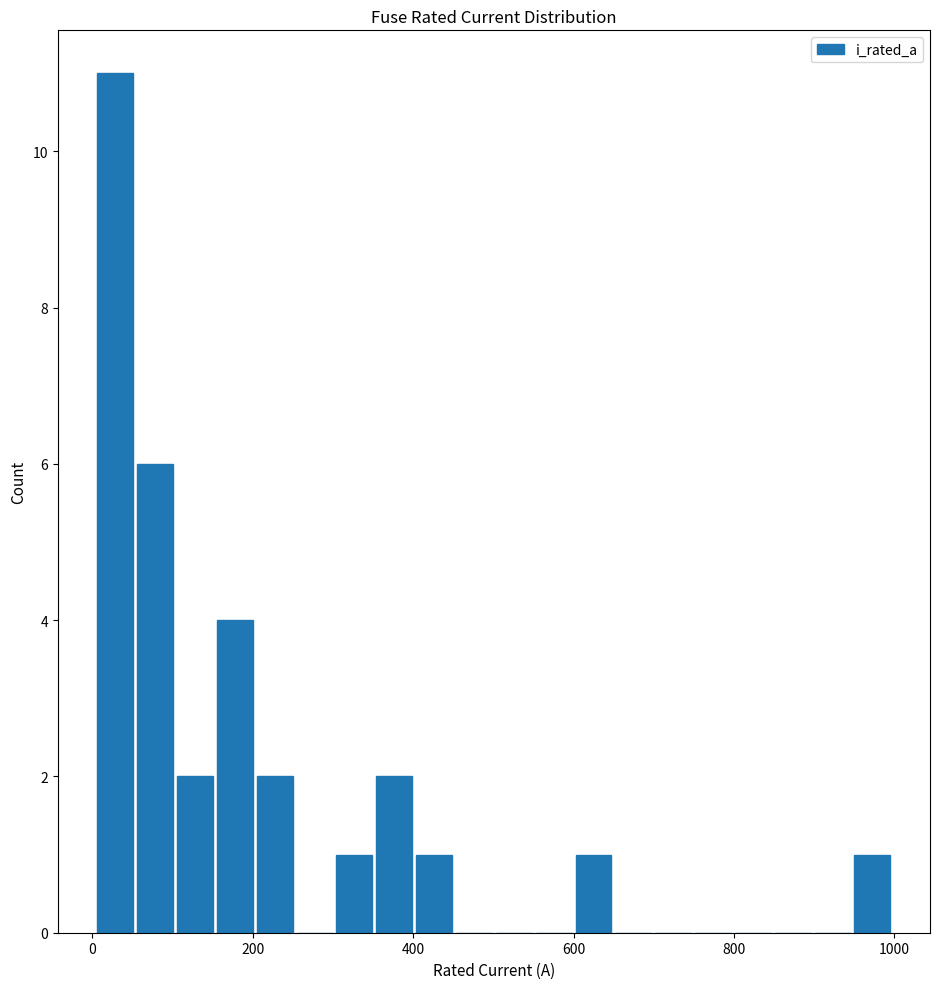

Read against the x-axis, roughly where is the centre of the tallest bar?

20